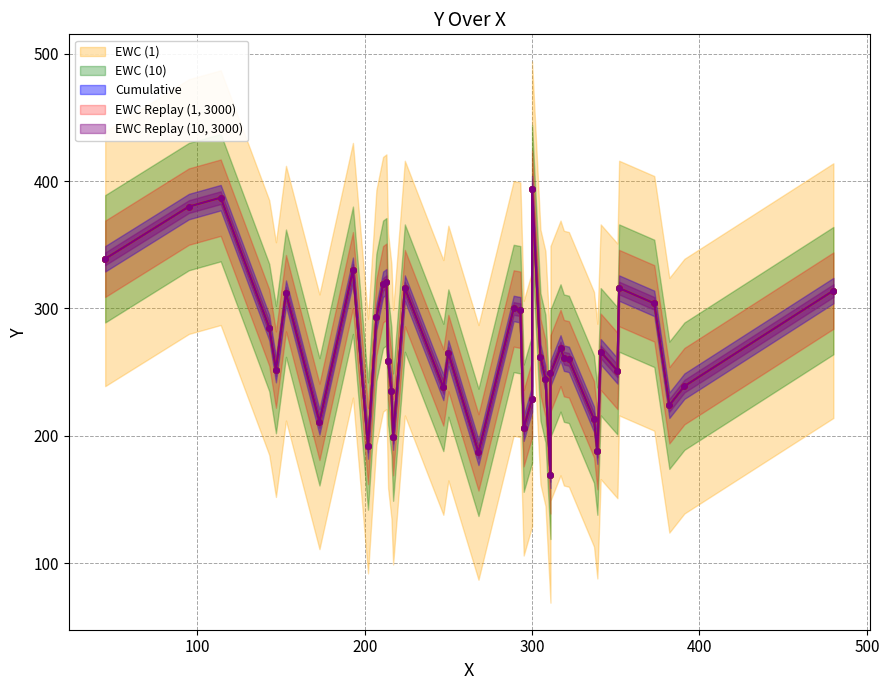

What is the sum of the y values at 1 and 10?

422